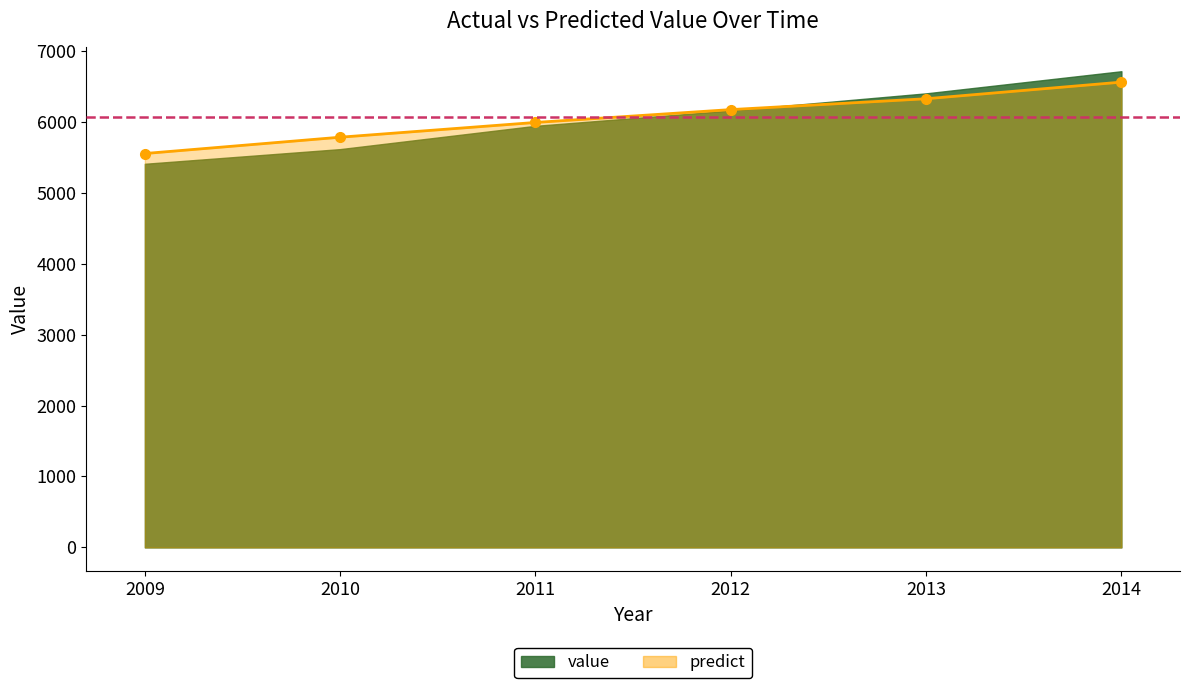

What is the approximate value at 2014?

6557.2